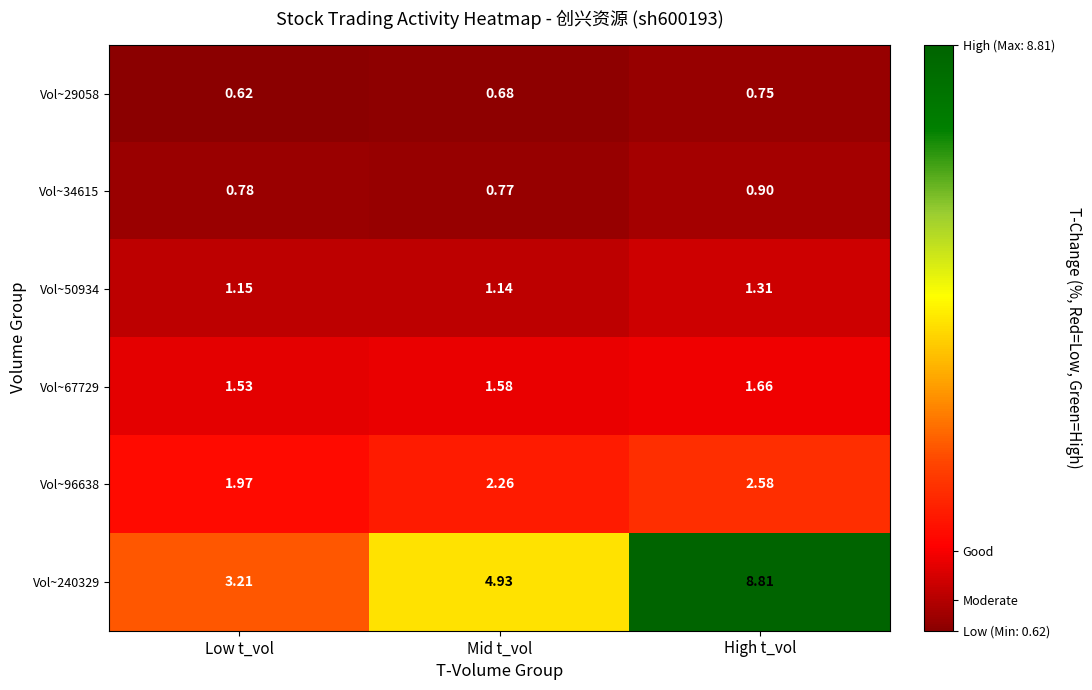

At which category is the sum across all series the highest?

High t_vol